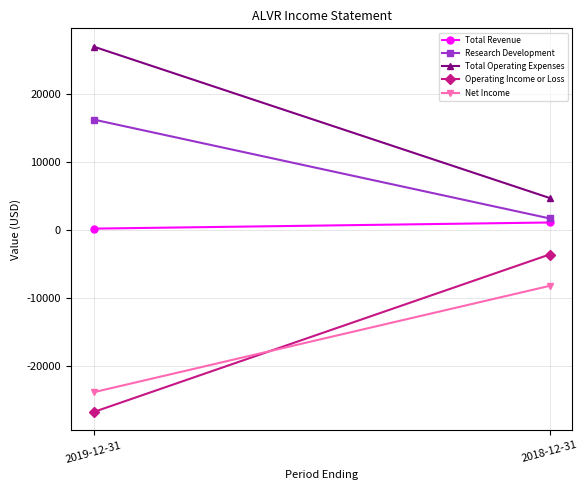

Is the value of Operating Income or Loss at 2018-12-31 greater than the value of Total Revenue at 2019-12-31?

No